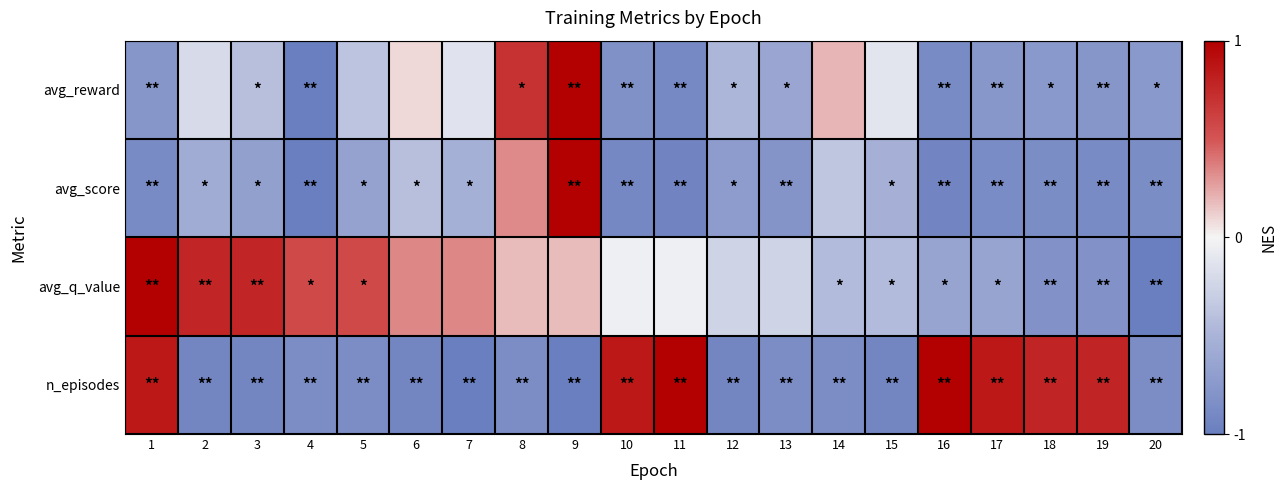

How many categories are shown in the chart?

20